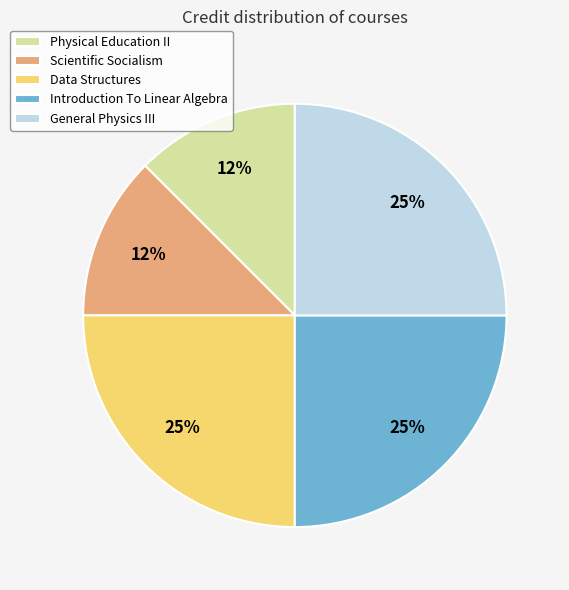

To the nearest percent, what is the average slice percentage?

20%